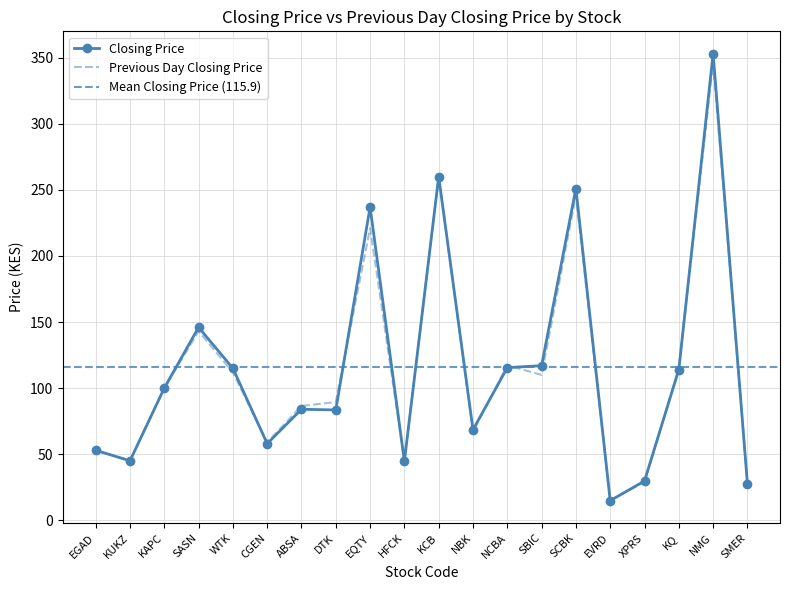

What is the difference between the second highest and minimum values in the Previous Day Closing Price series?

244.9